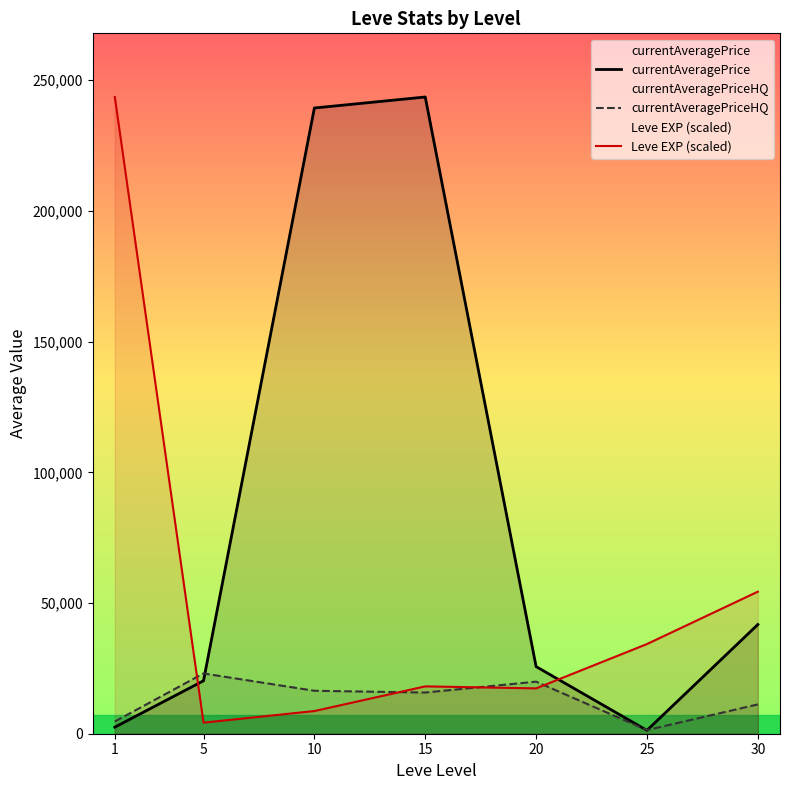

At which label does currentAveragePriceHQ reach its peak?

5